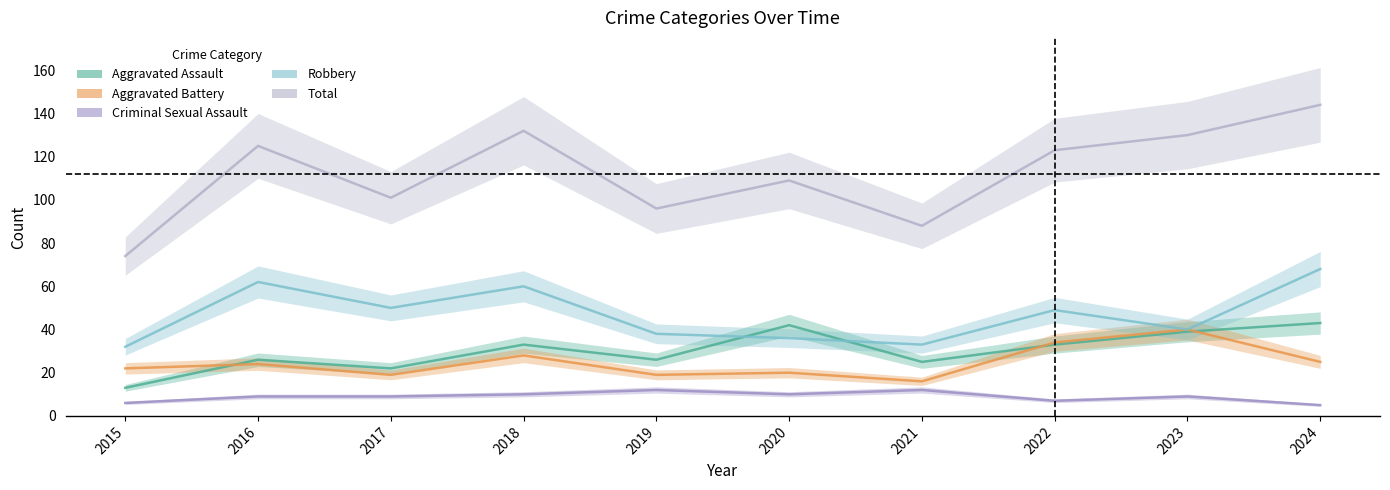

At how many categories does at least one series exceed 39?

10